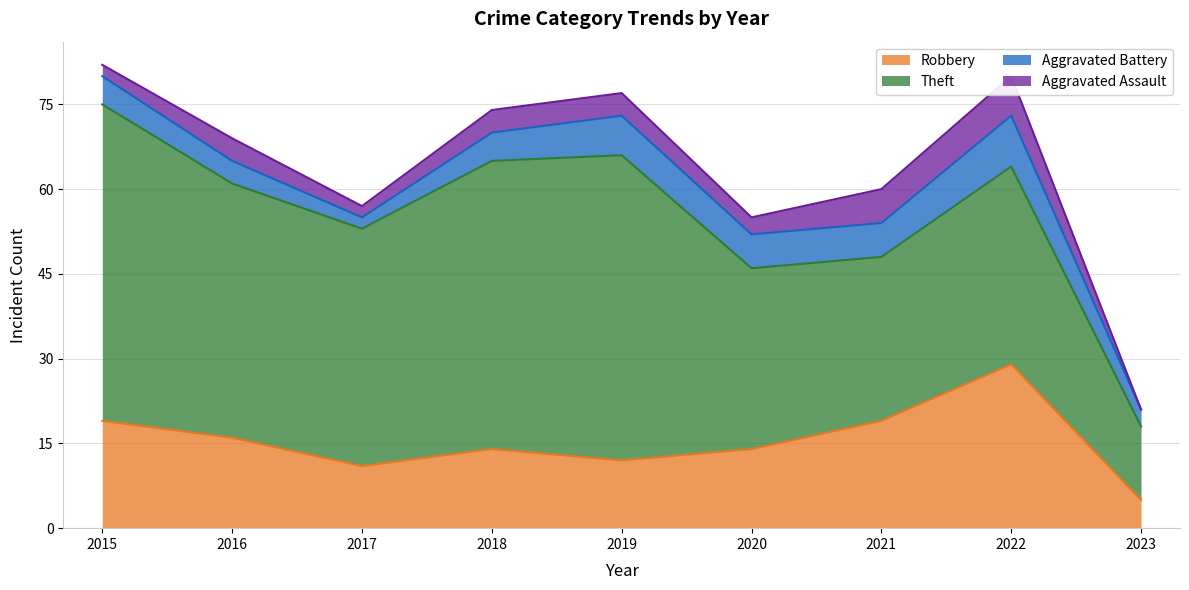

True or false: Aggravated Battery and Robbery cross at least once.

False